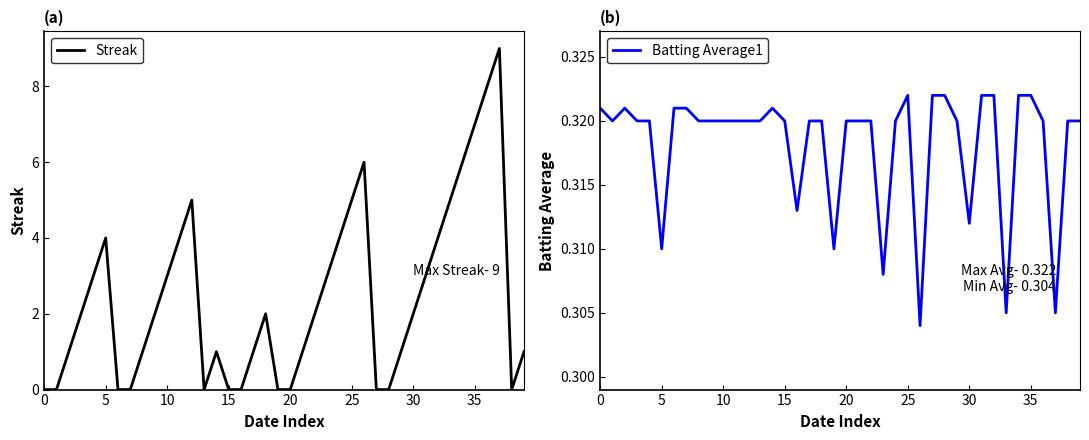

Is it true that Streak equals 1.6 at 10?

False